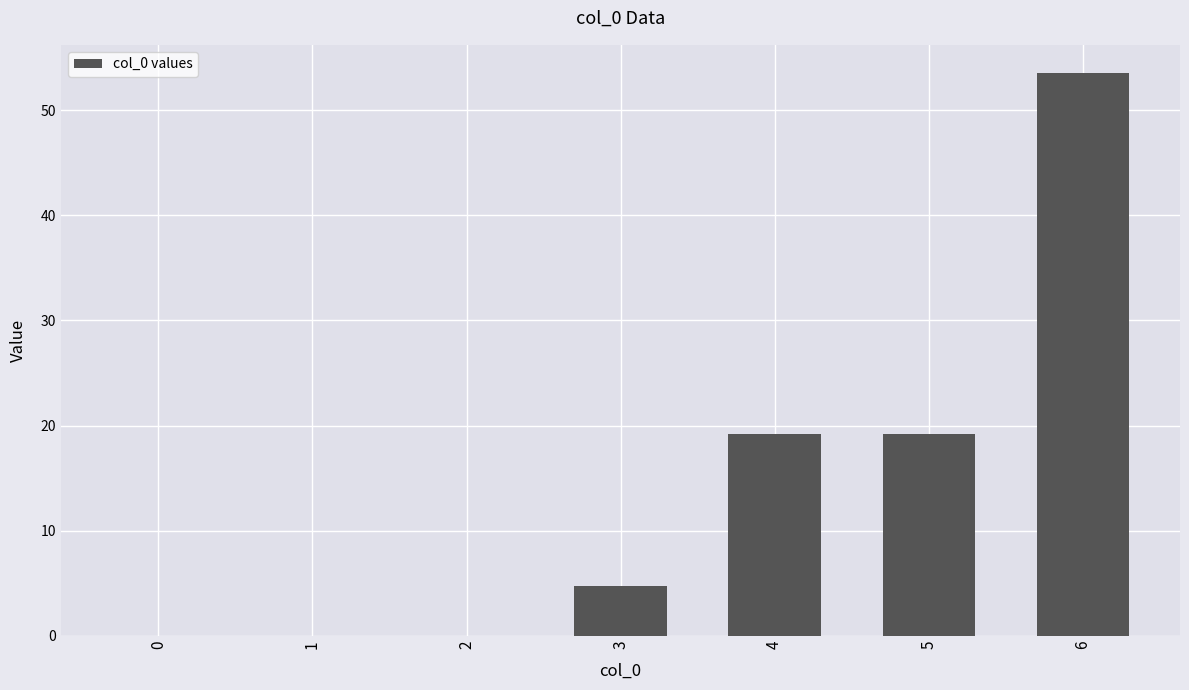

Are the bars horizontal?

No